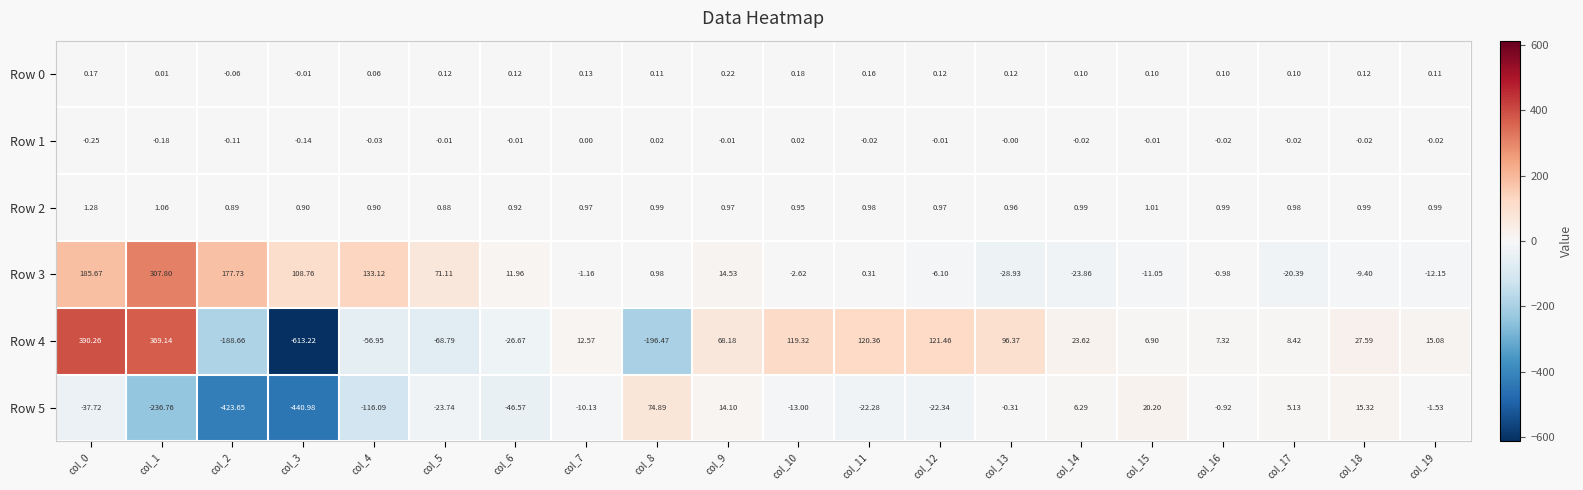

How many data points does each series have?

20